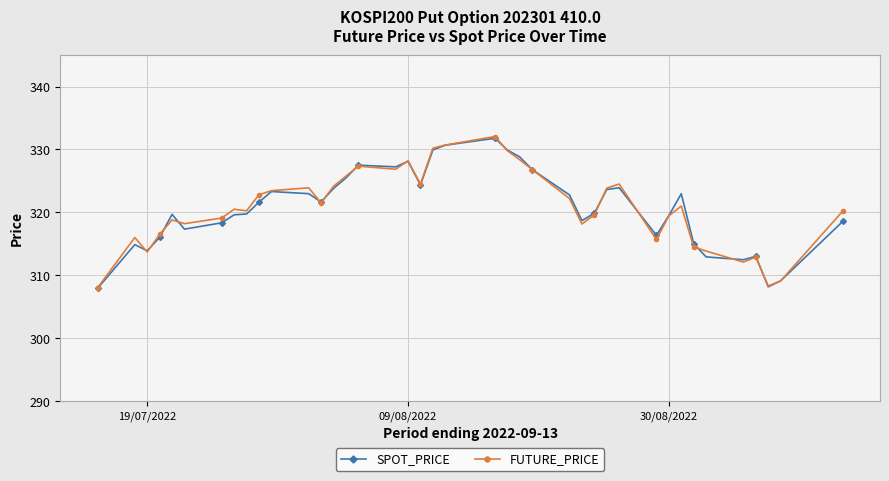

What is the maximum value for FUTURE_PRICE?

332.1